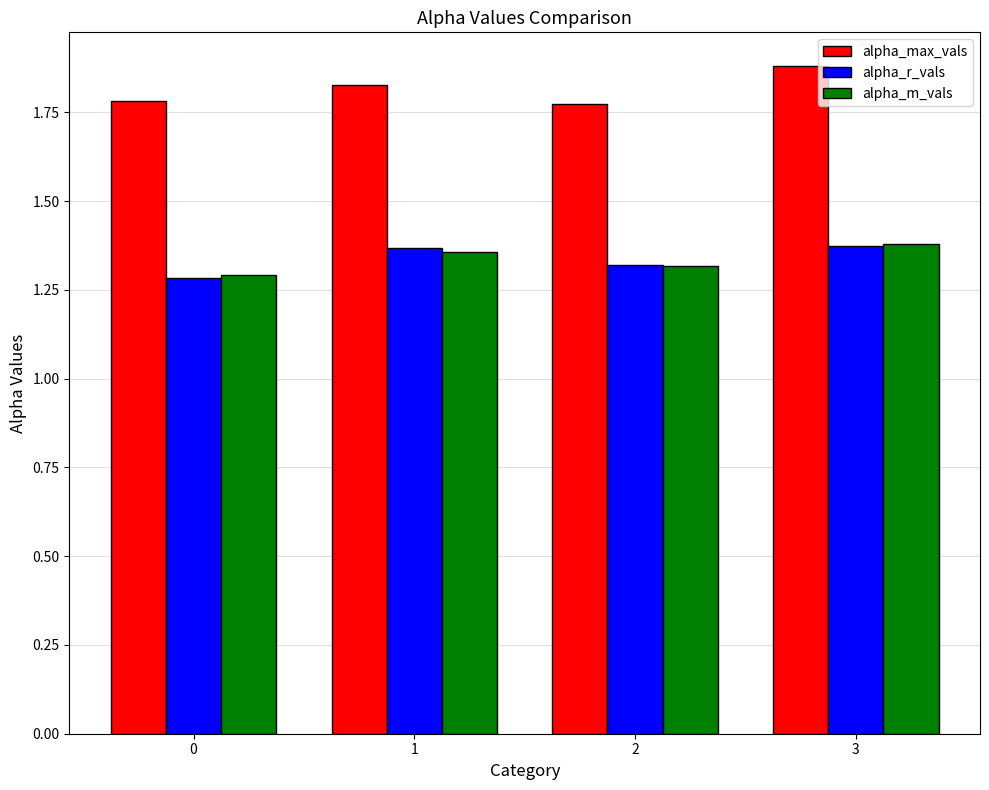

At which category does the chart reach its peak across all series?

3